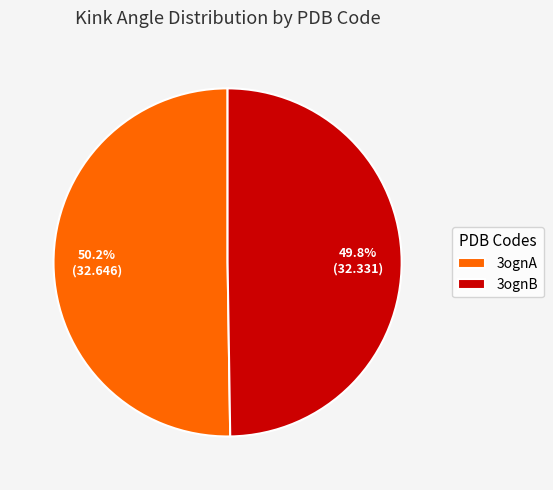

To the nearest percent, what percentage of the pie is 3ognB?

50%